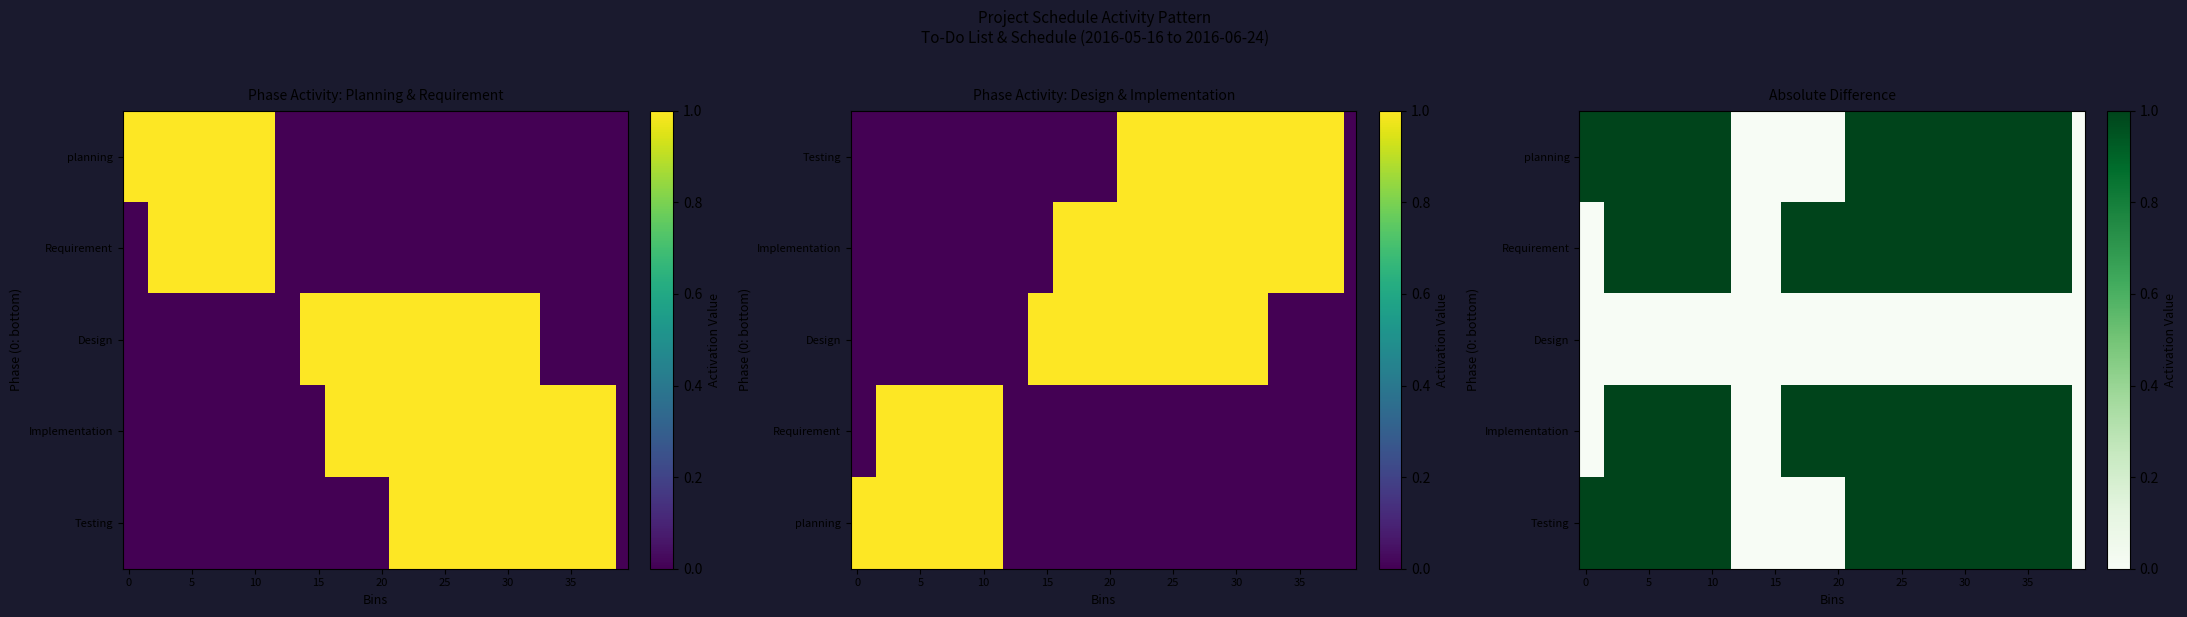

True or false: Testing has a value of 1 at 25.

True